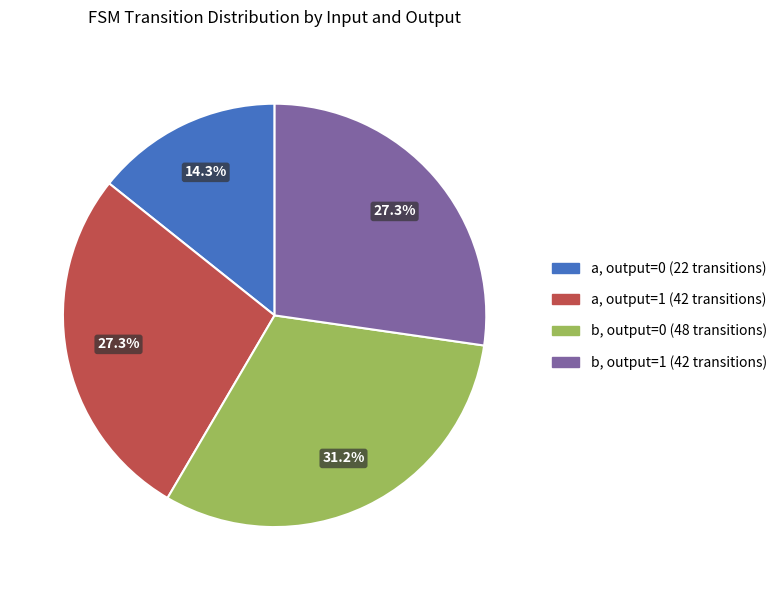

To the nearest percent, what is the average slice percentage?

25%